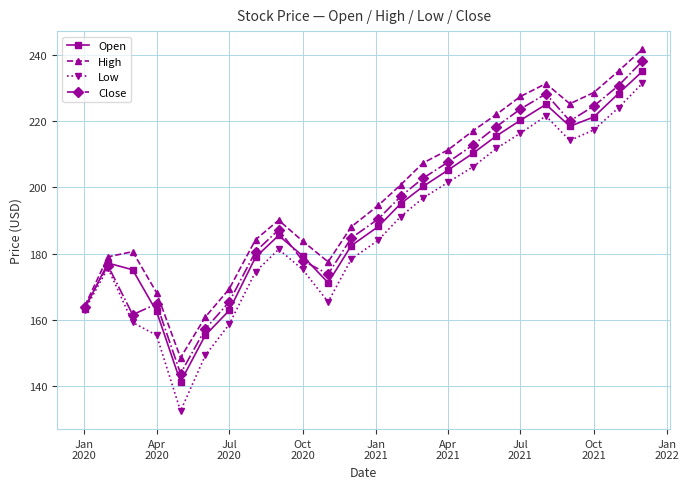

What is the value of the Low point at the 19th from the left?

216.4